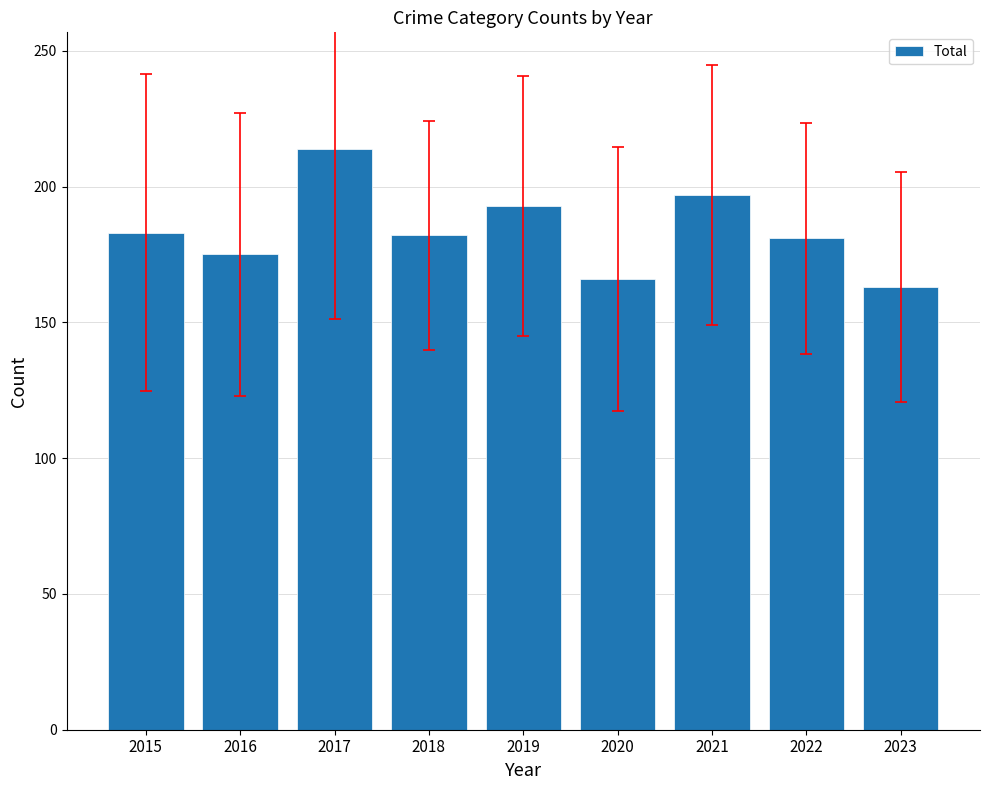

Does the chart contain any negative values?

No